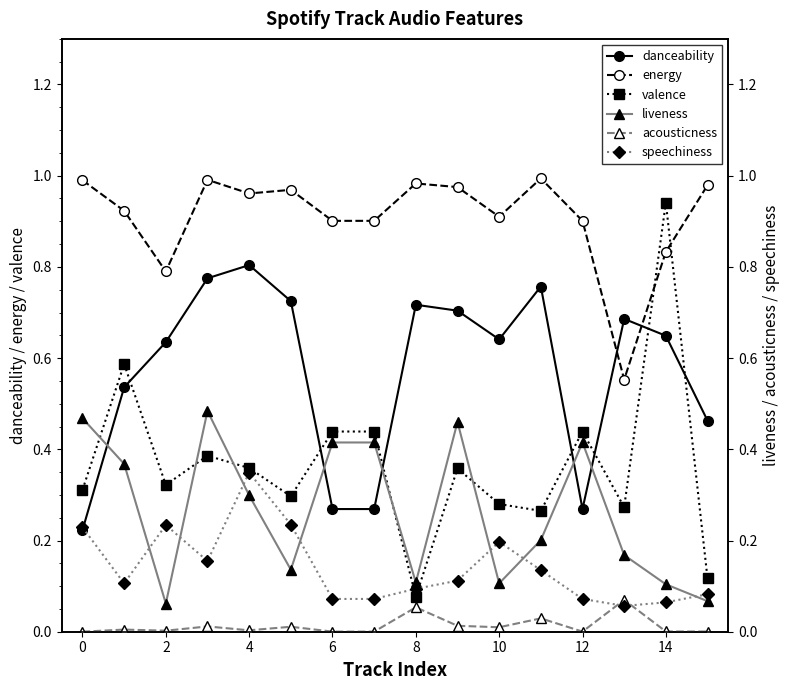

What is the label of the 11th point from the left?

10